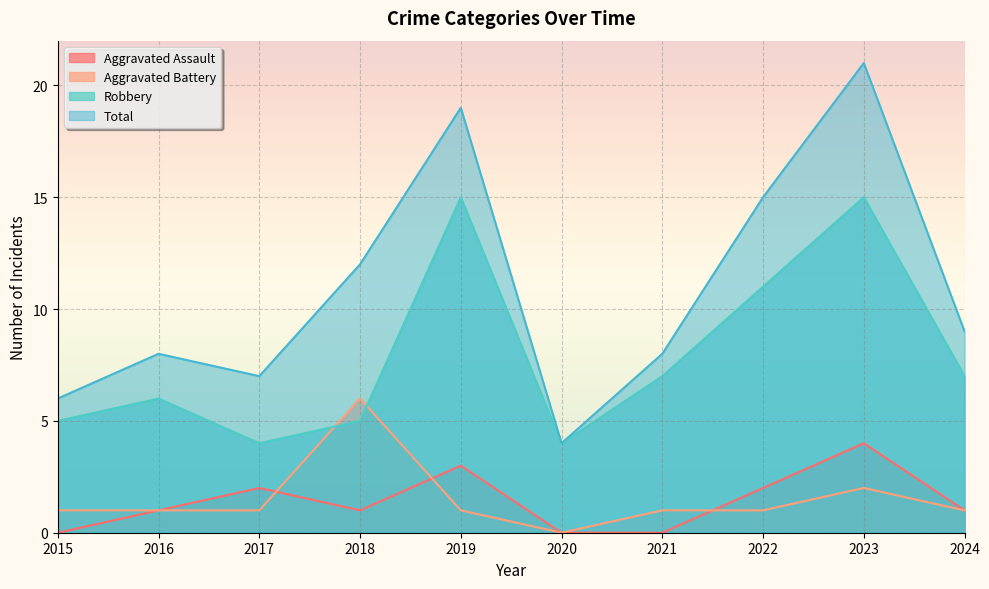

Which series has the largest range (max minus min)?

Total